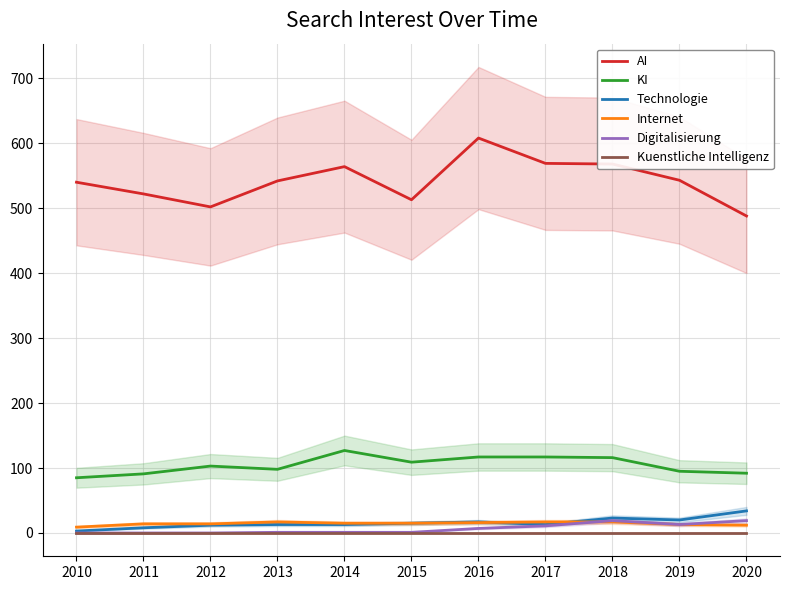

What is the value of the KI point at the 7th from the left?

117